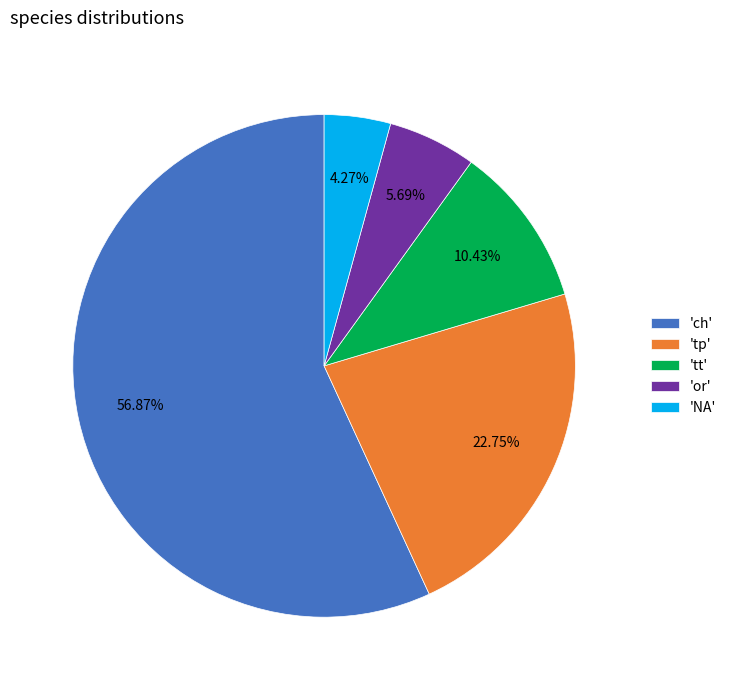

Do 'tt' and 'tp' together represent more than half of the pie?

No